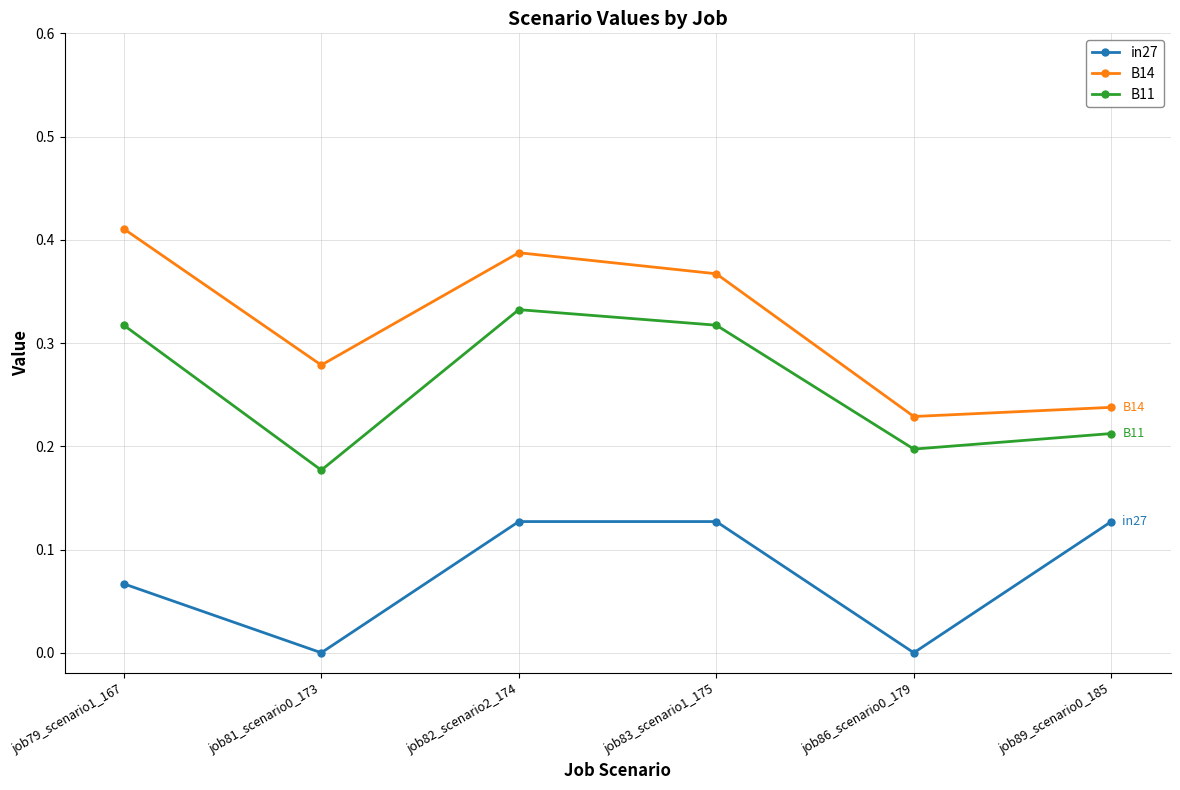

What is the sum of the B11 values at job83_scenario1_175 and job79_scenario1_167?

0.6